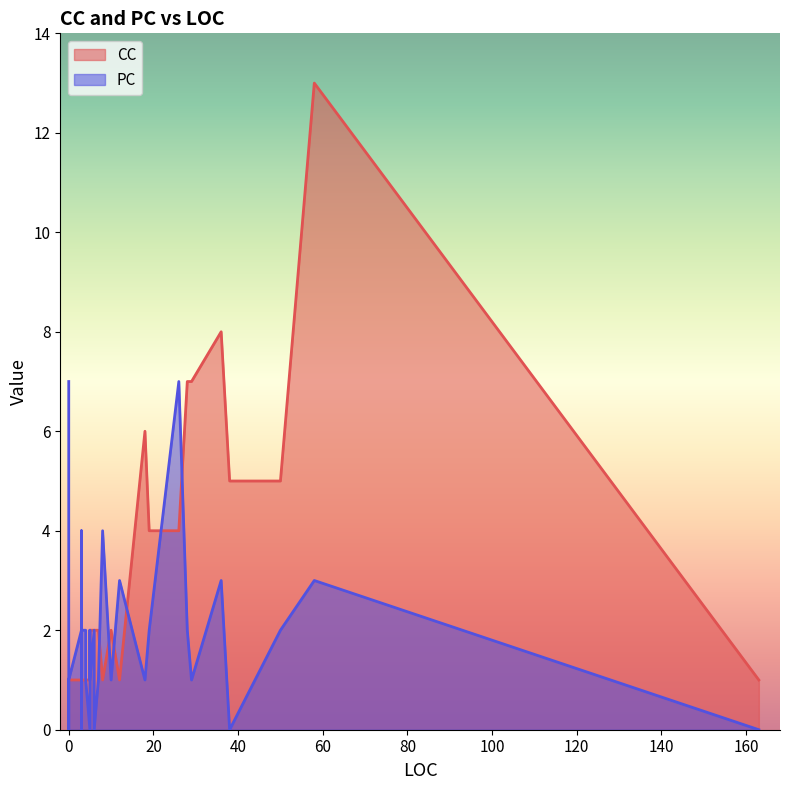

True or false: CC and PC cross at least once.

True